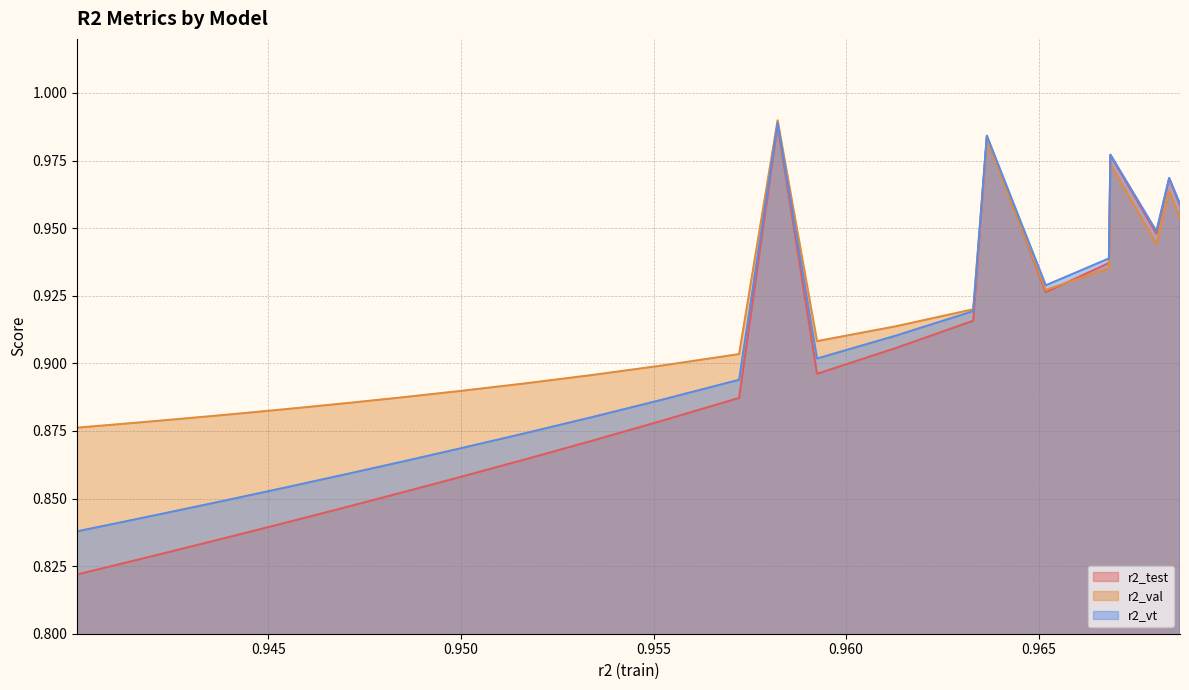

Which series has the largest total across all categories?

r2_val